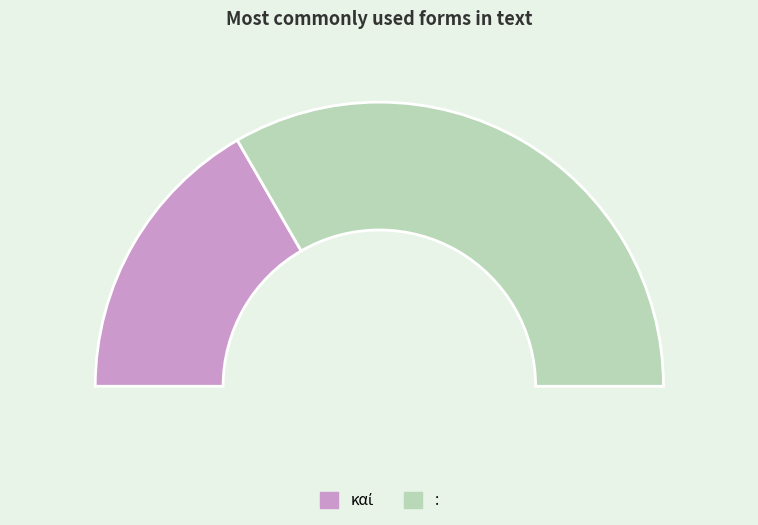

True or false: καί accounts for 33% of the total.

True